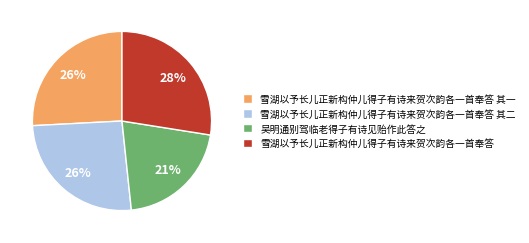

Do 雪湖以予长儿正新构仲儿得子有诗来贺次韵各一首奉答 其一 and 吴明通别驾临老得子有诗见贻作此答之 together represent more than half of the pie?

No